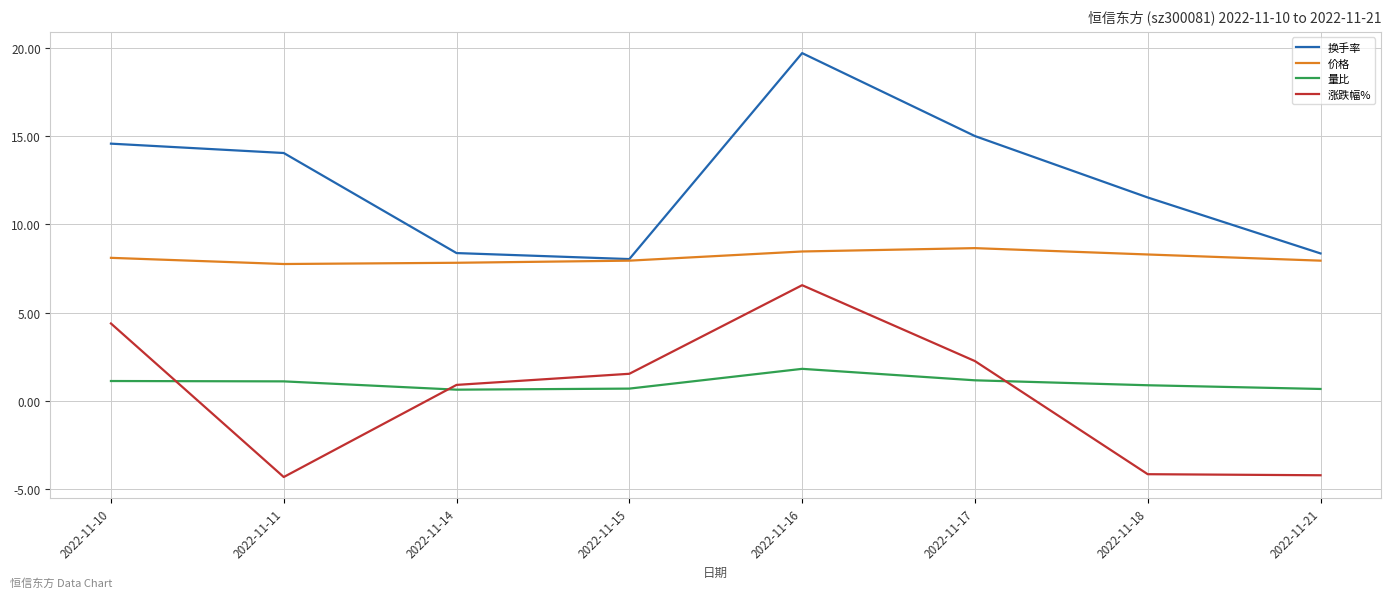

The value of 价格 at 2022-11-17 is 8.7. True or false?

True